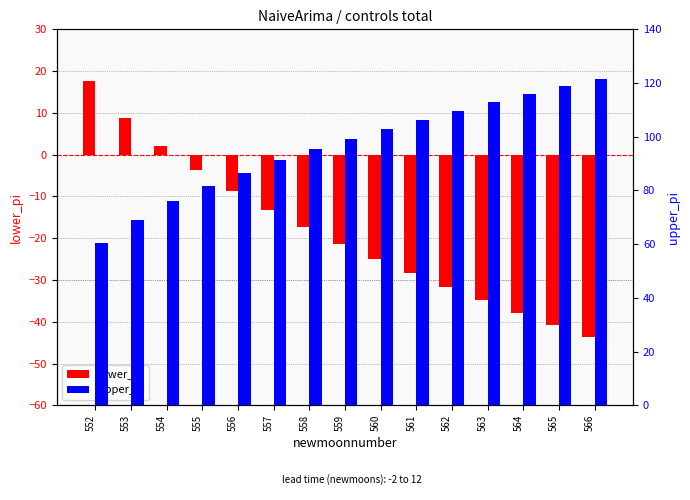

How many groups of bars are there?

15